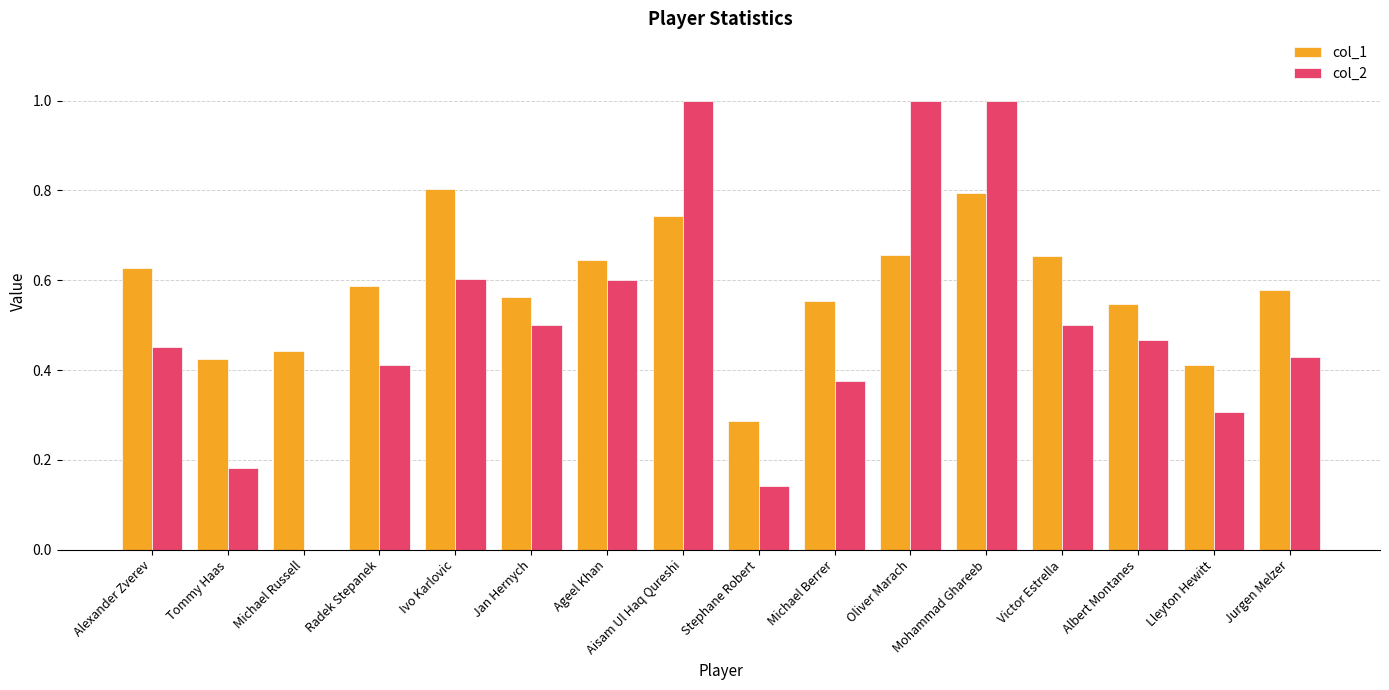

What is the sum of all col_1 values?

9.3